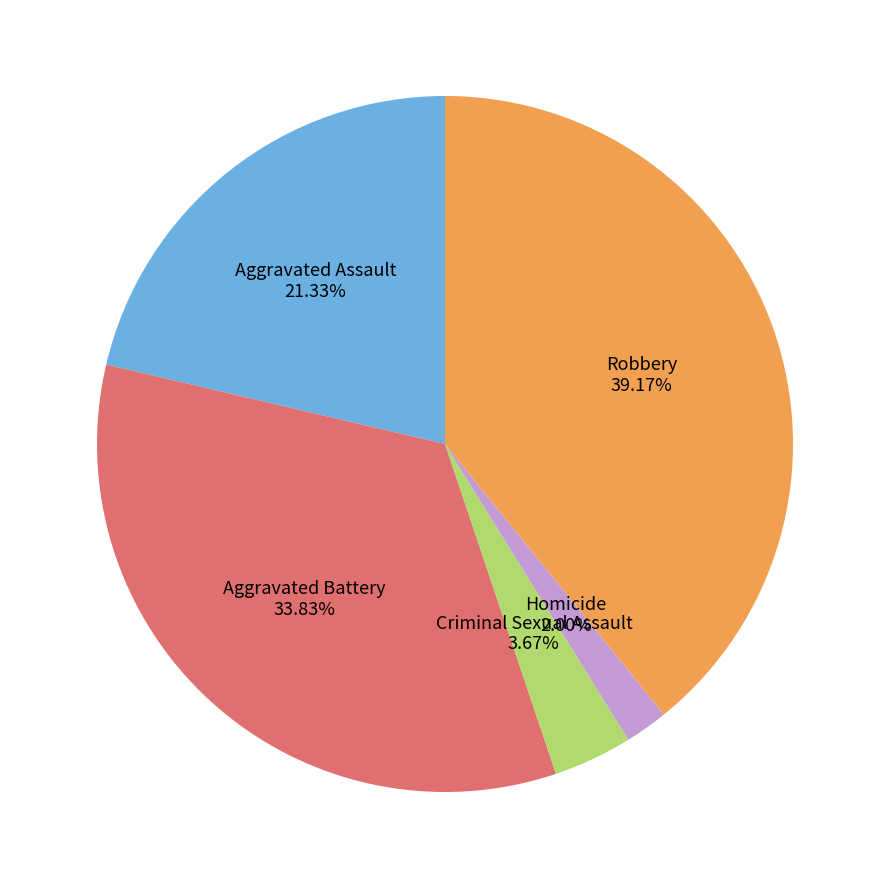

What is the largest slice in the pie chart?

Robbery